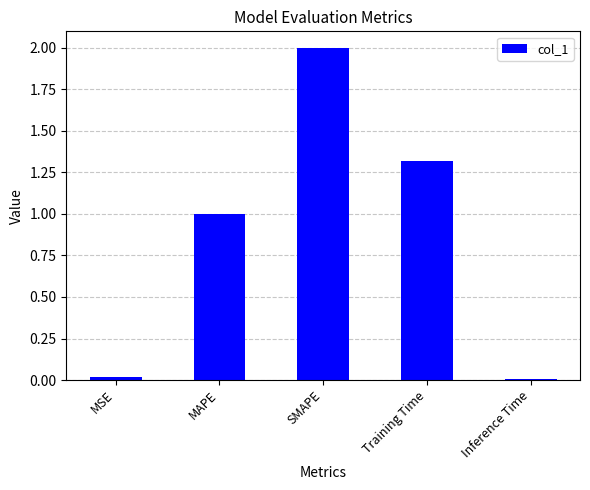

What is the value of the 2nd bar from the left?

1.0